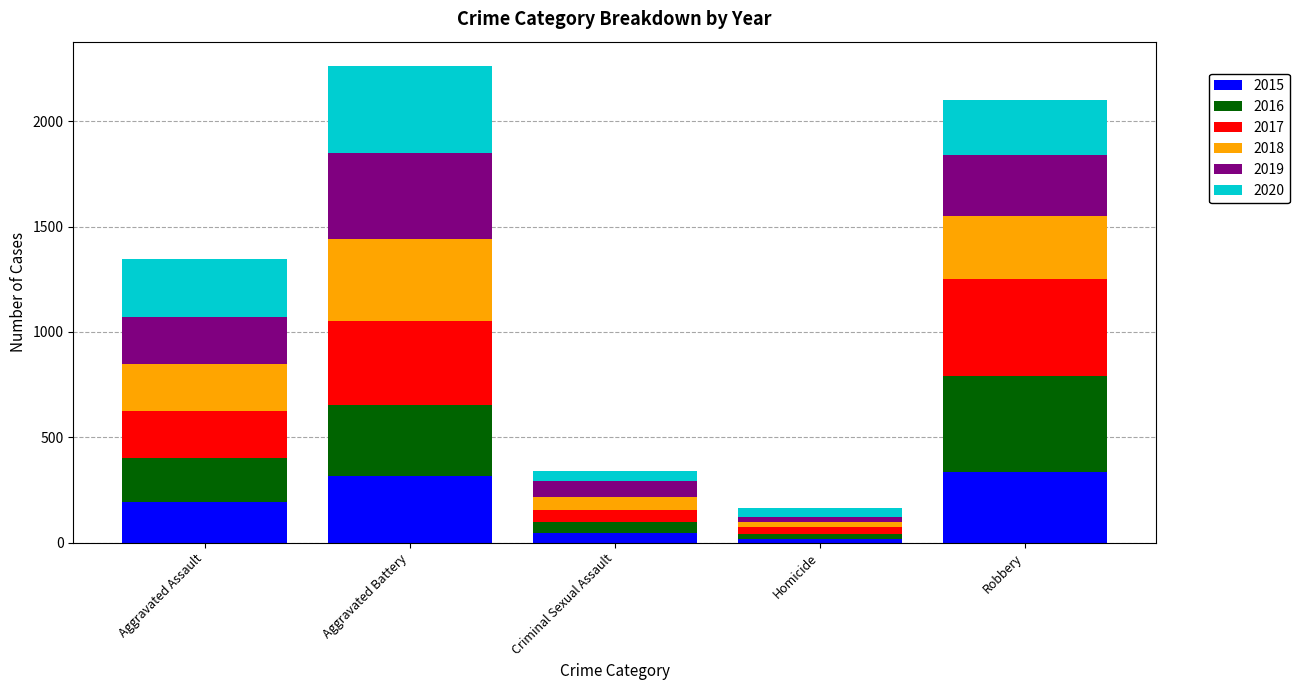

The value of 2015 at Aggravated Assault is 348. True or false?

False